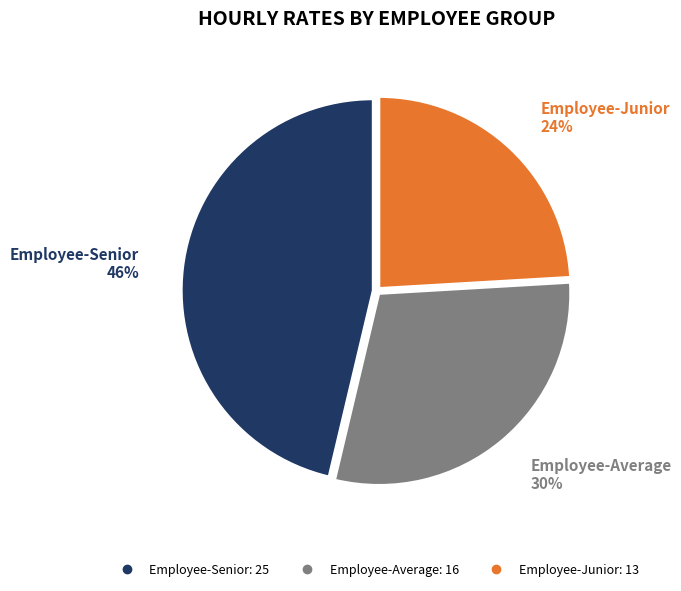

True or false: Employee-Senior accounts for 57% of the total.

False